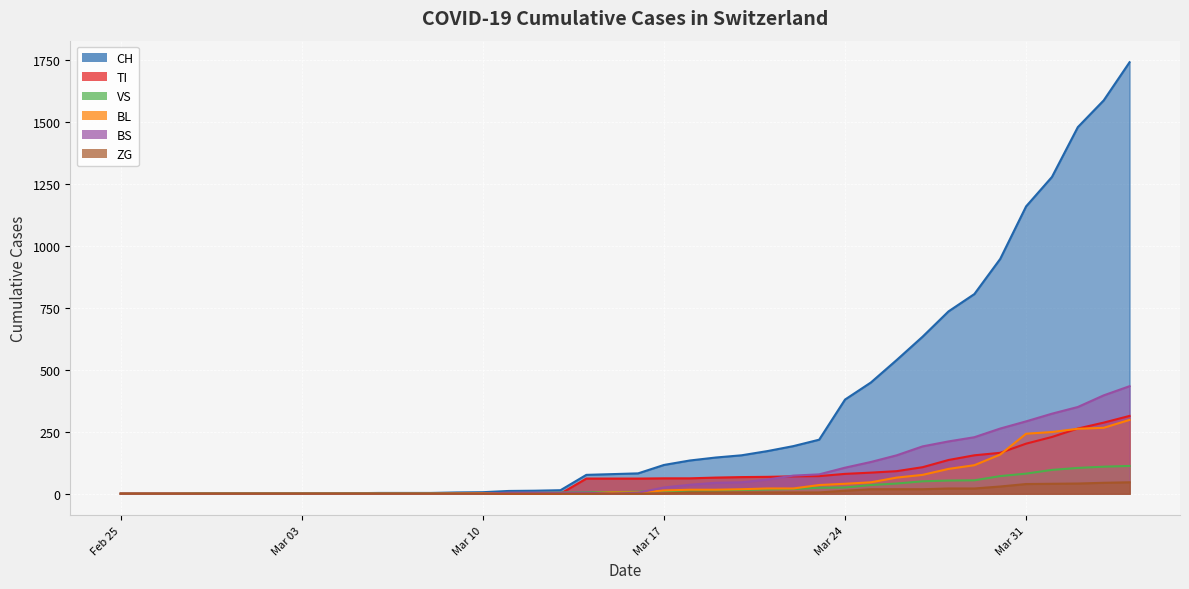

What are all the series names shown in the legend?

CH, TI, VS, BL, BS, ZG